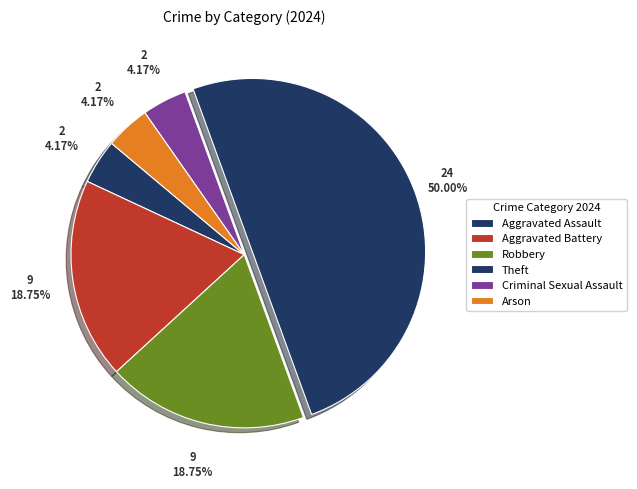

Count the number of slices in the pie.

6